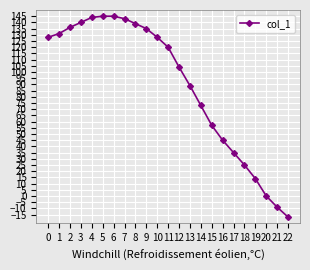

What is the average value?

89